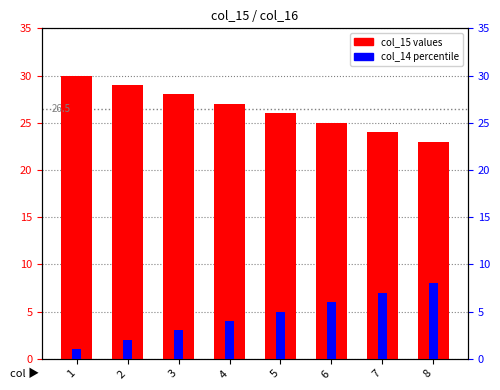

How many data points in col_15 values are less than 27?

4